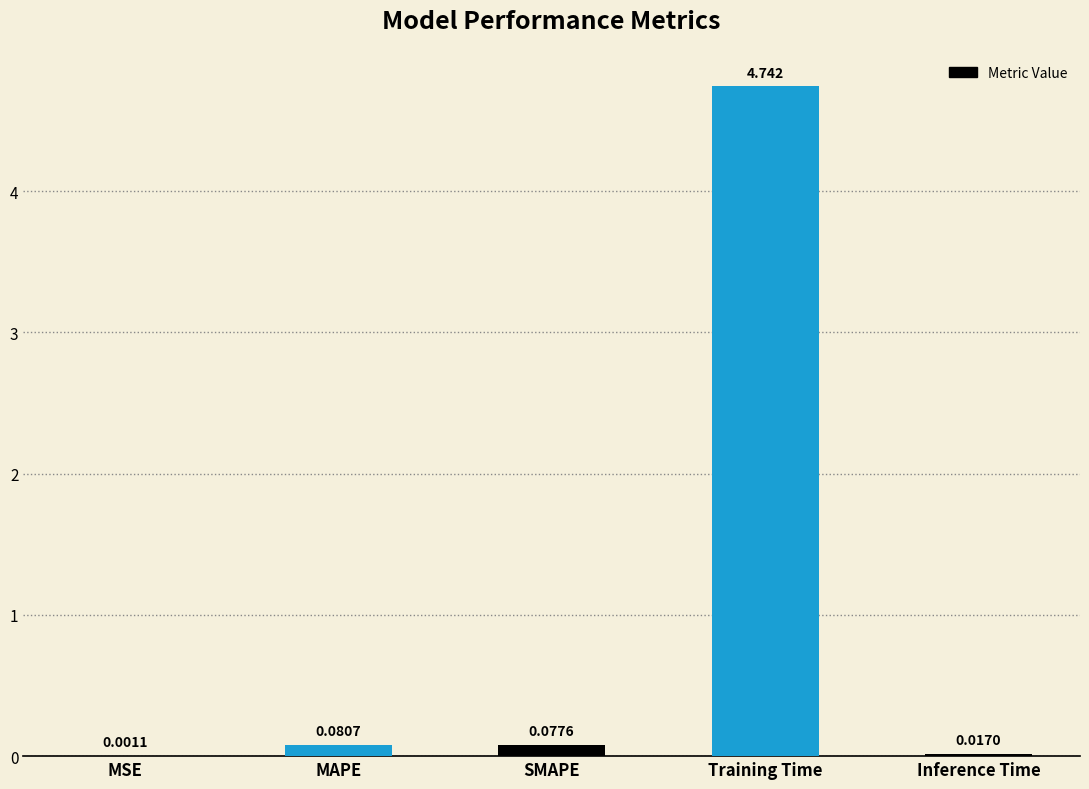

Which category has the highest value across all series?

Training Time